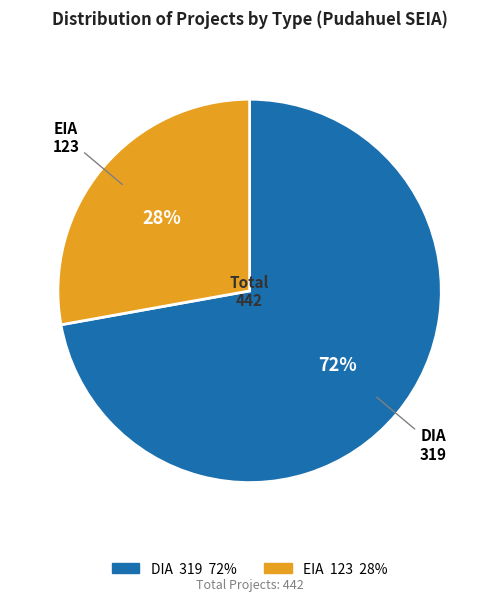

Rank the categories by value from lowest to highest.

EIA, DIA